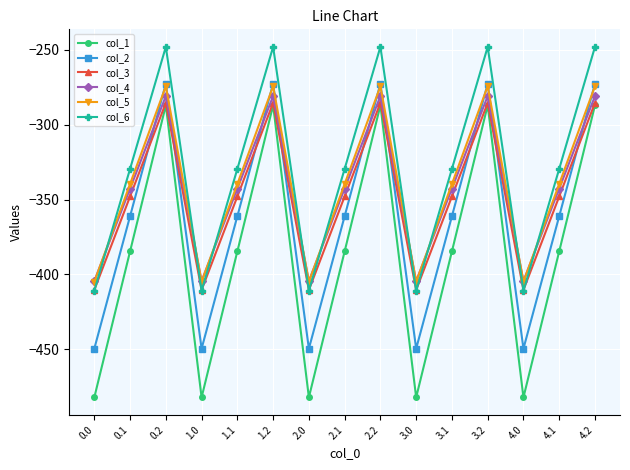

At 0.1, list the series in order from smallest to largest.

col_1, col_2, col_3, col_4, col_5, col_6